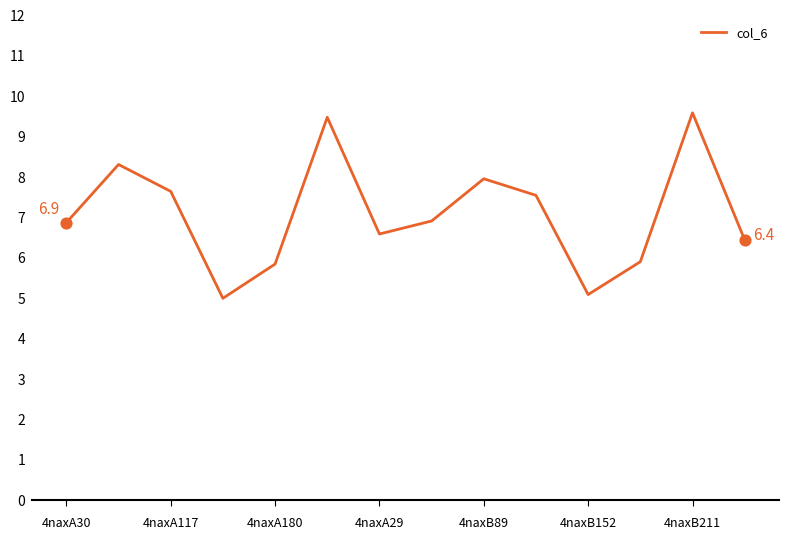

What is the maximum value shown in the chart?

9.6